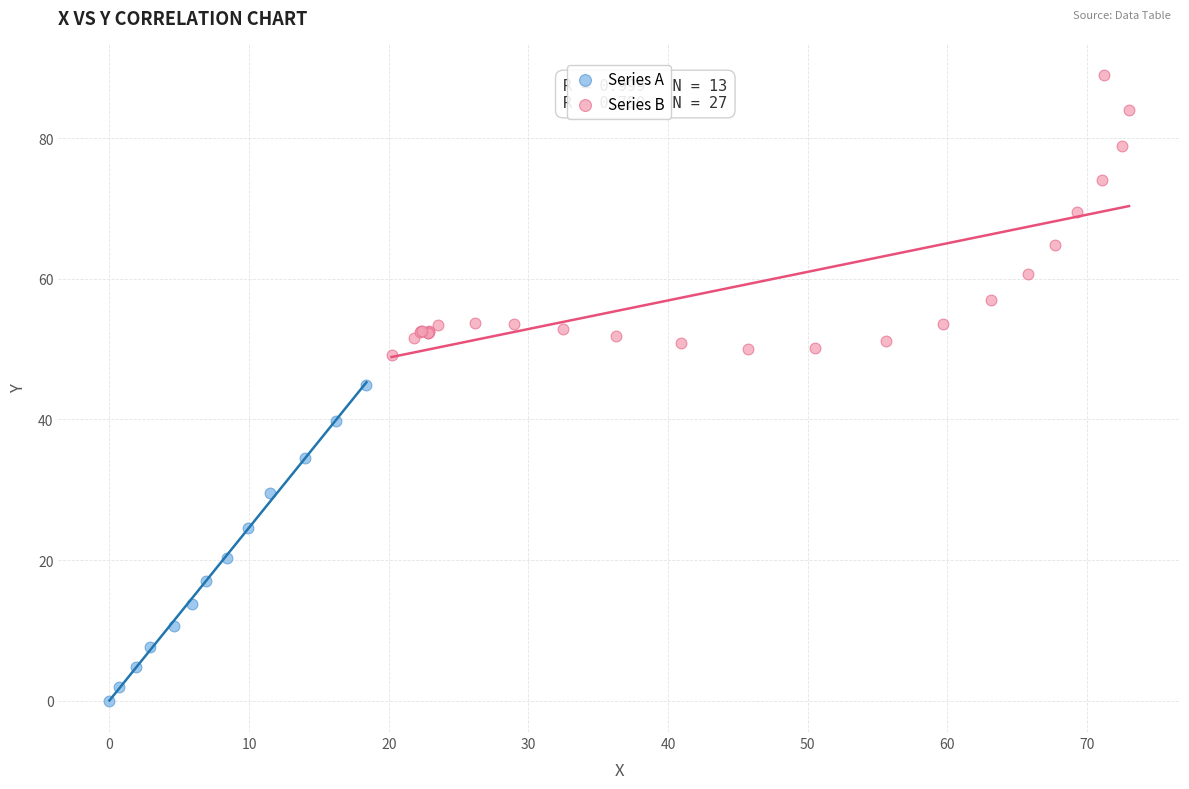

Which series contains the highest Y value?

Series B